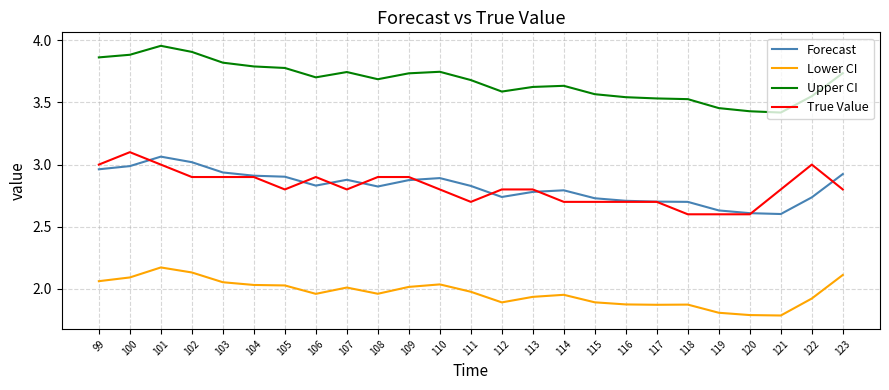

What are all the series names shown in the legend?

Forecast, Lower CI, Upper CI, True Value